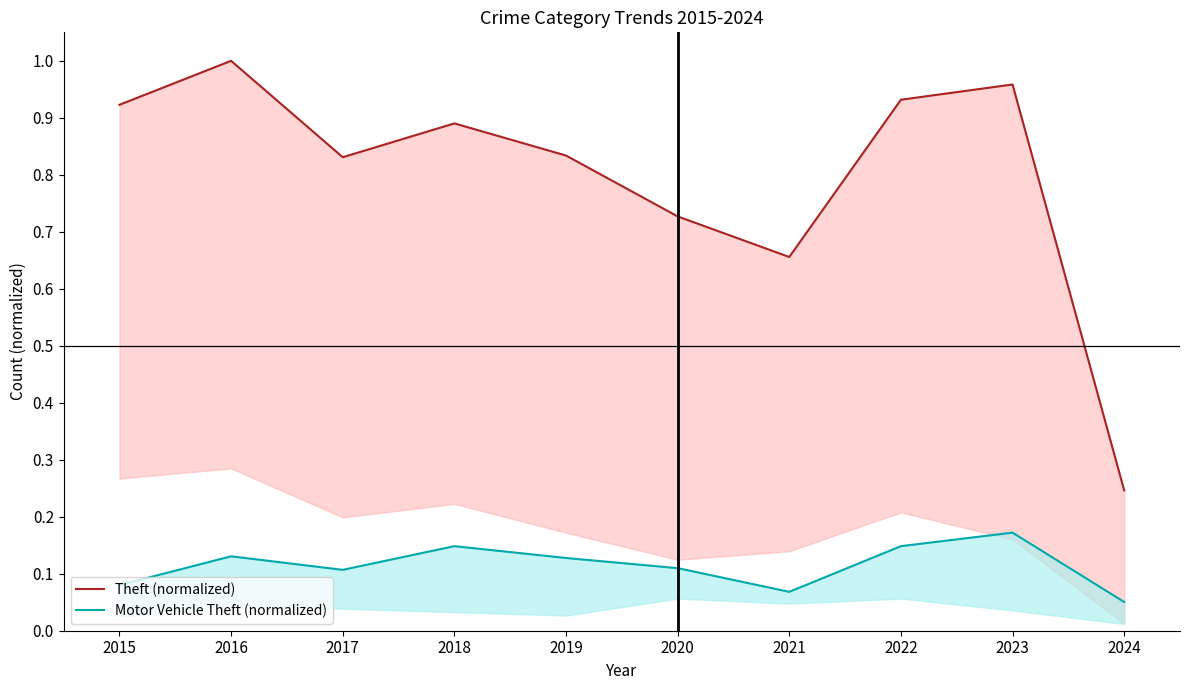

The value of Motor Vehicle Theft (normalized) at 2019 is 0.1. True or false?

True